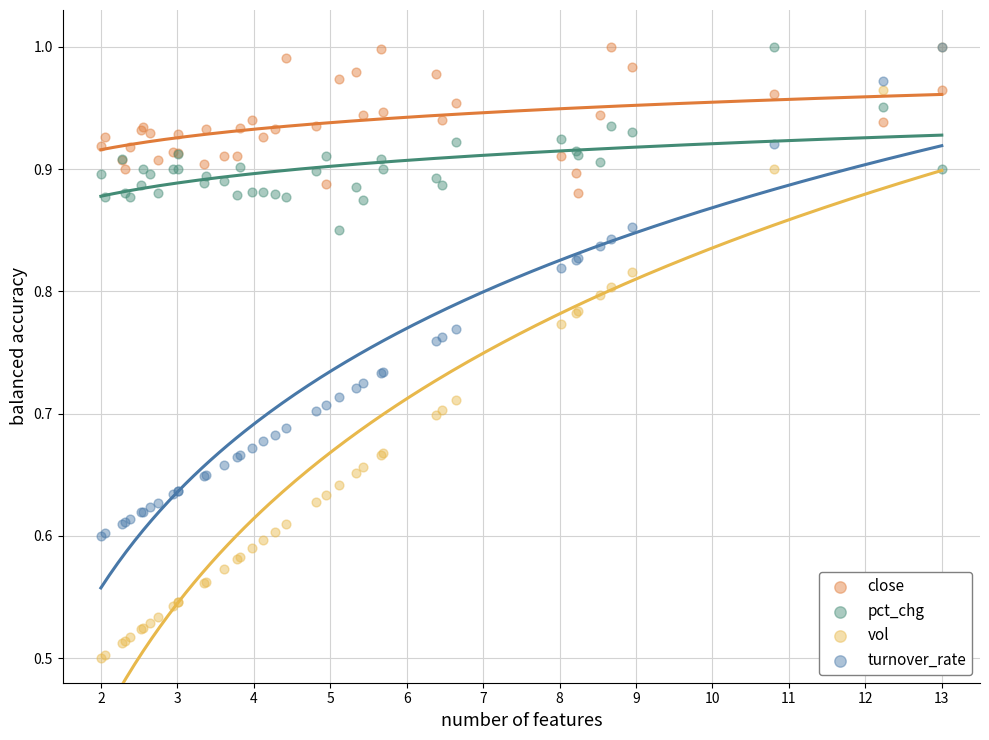

Which series has the widest spread of Y values?

vol